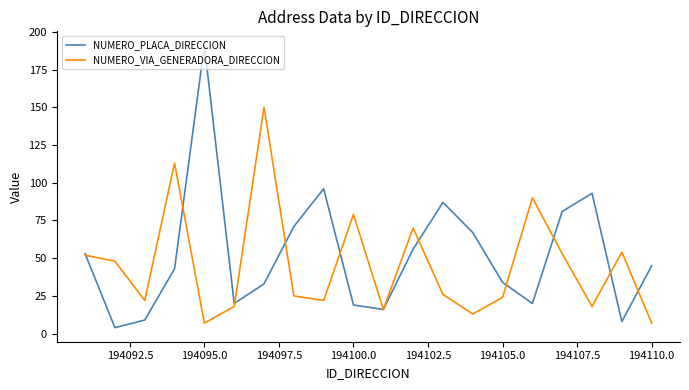

List the series in order of their peak value, lowest first.

NUMERO_VIA_GENERADORA_DIRECCION, NUMERO_PLACA_DIRECCION